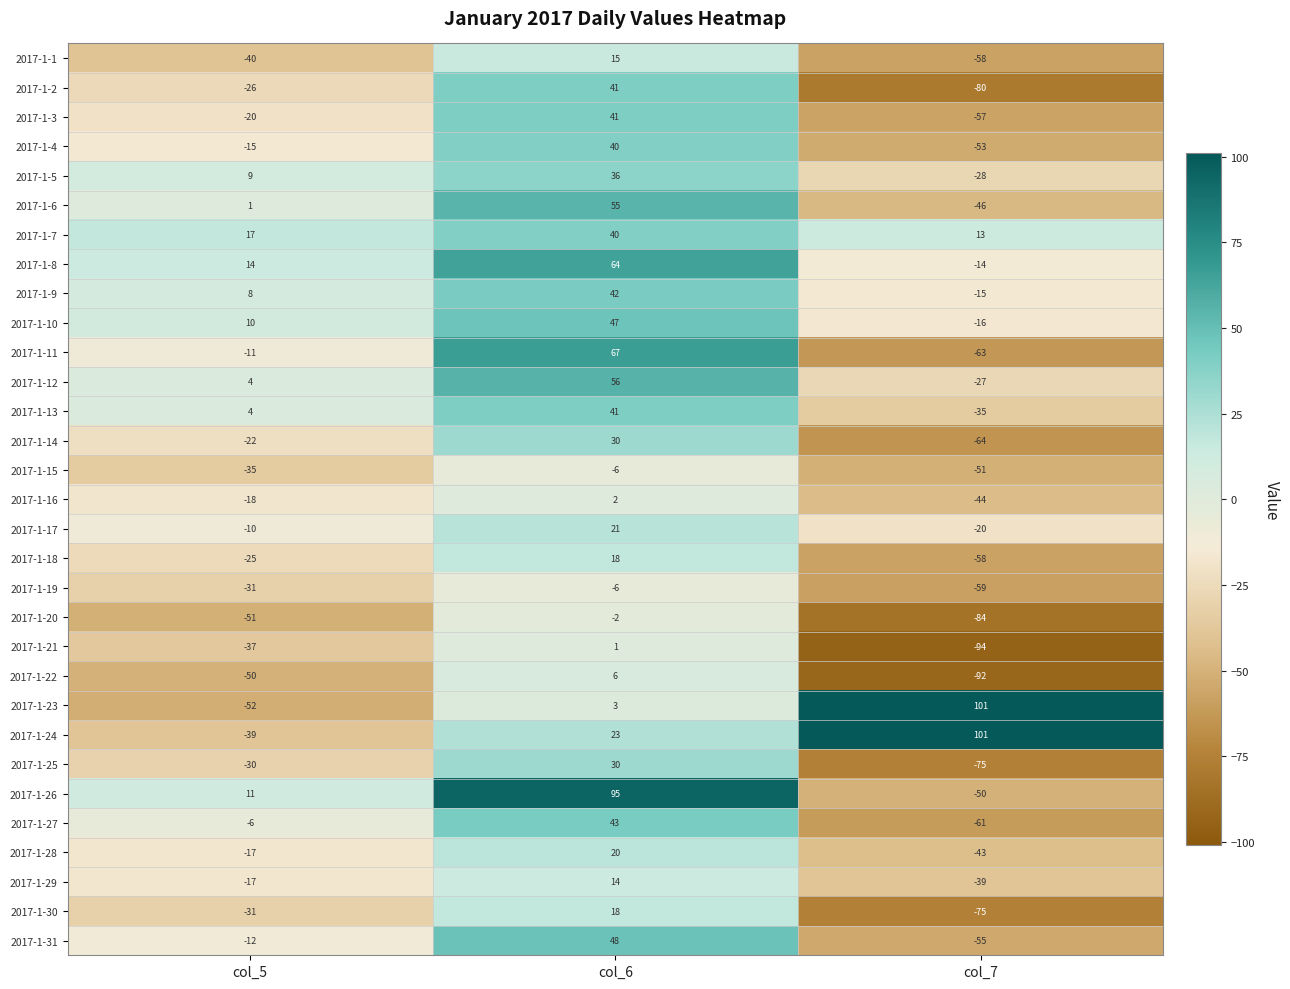

Is it true that 2017-1-9 equals 42 at col_6?

True